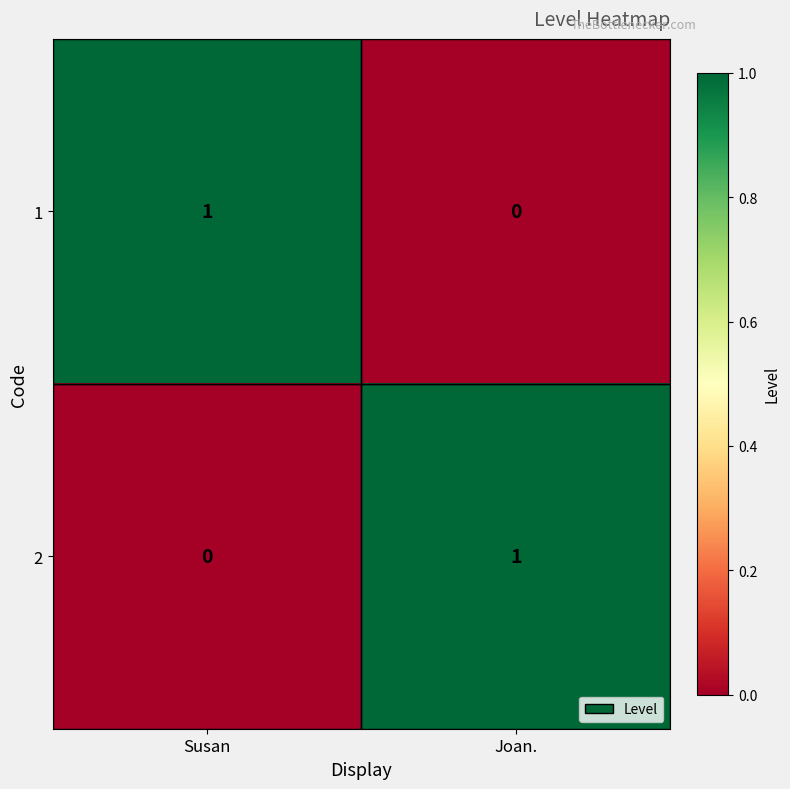

At which label does 1 reach its minimum?

Joan.